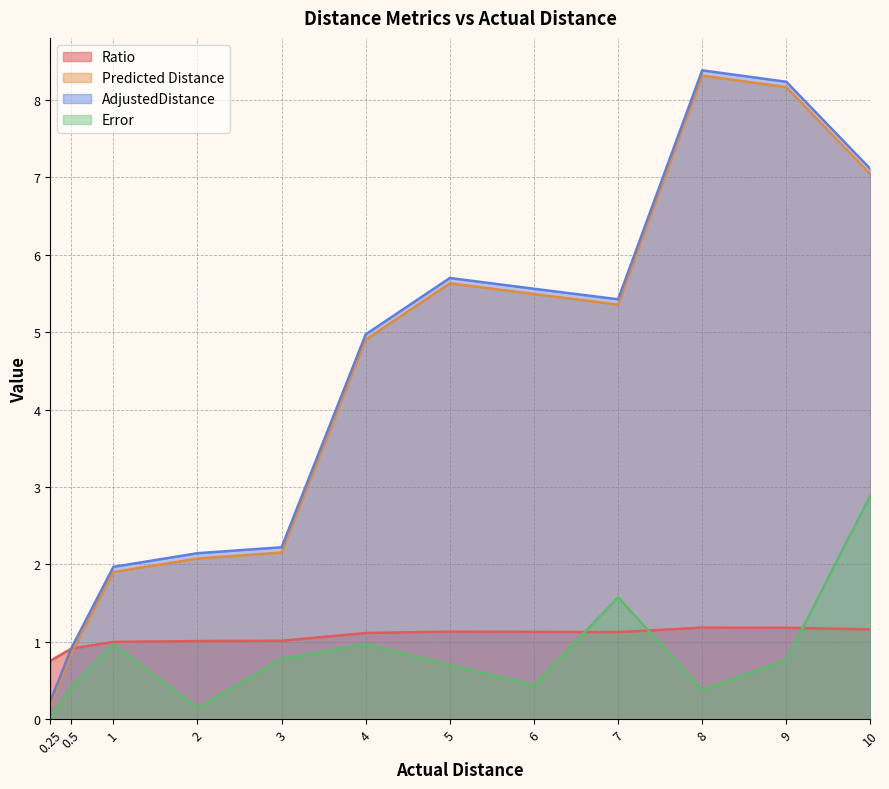

Which series has the largest total across all categories?

AdjustedDistance